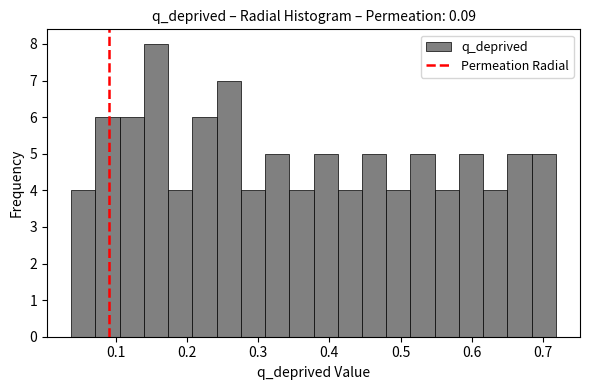

Read against the x-axis, roughly where is the centre of the tallest bar?

0.16